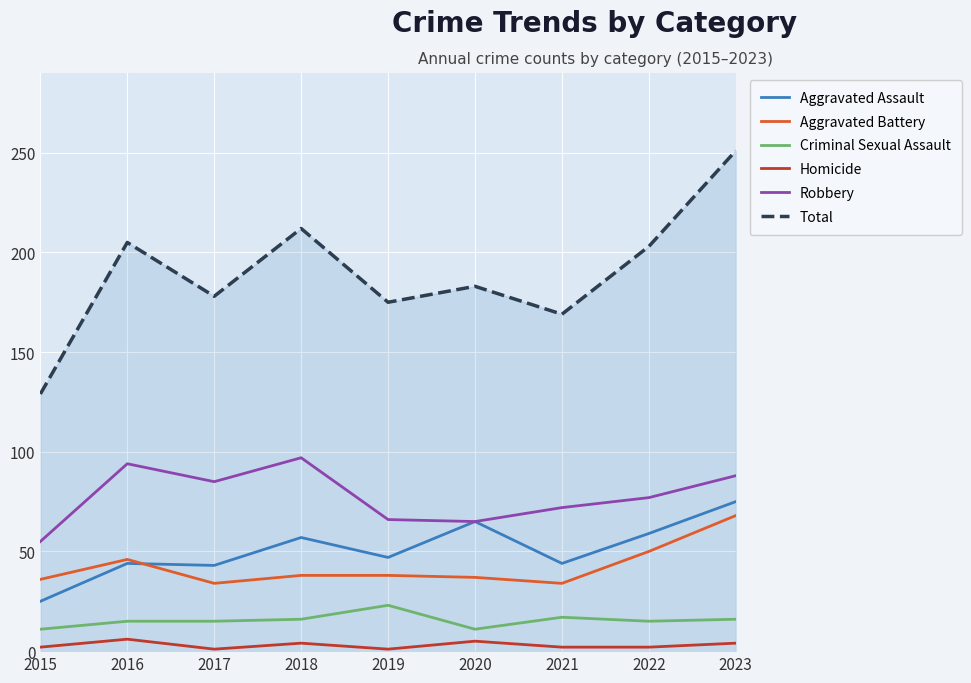

What value does the Homicide series have at 2021?

2